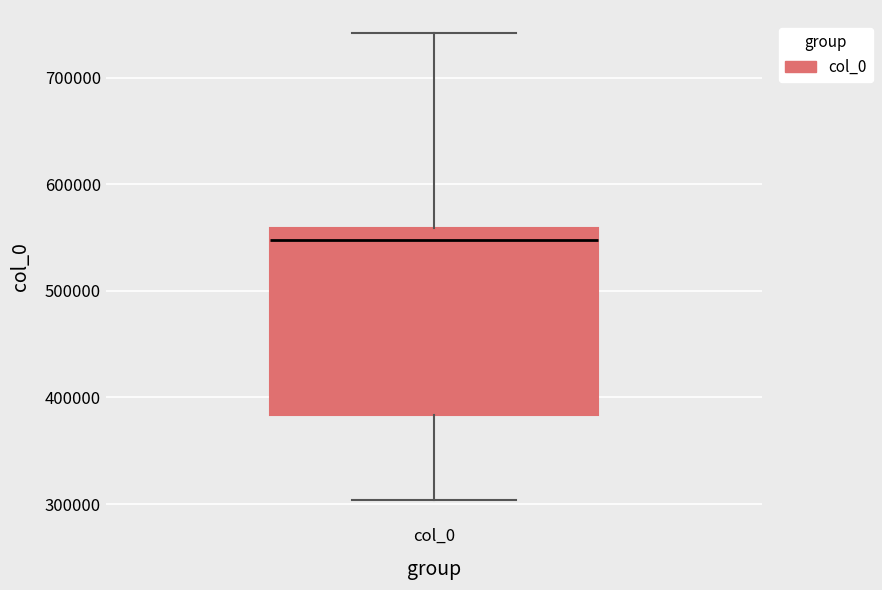

Where does the upper whisker of the box for col_0 end on the y-axis? The values are not printed on the chart, so give them approximately, as read against the axis.

740000